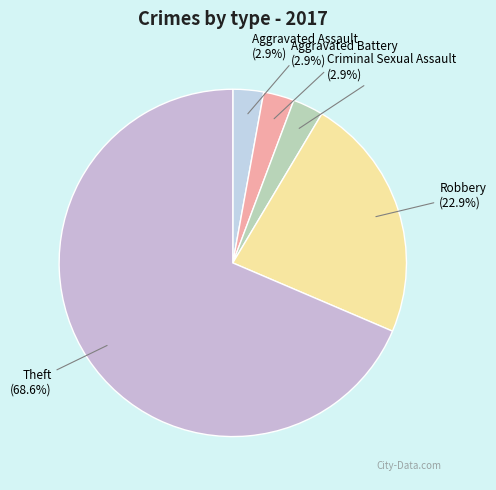

True or false: Aggravated Assault accounts for 3% of the total.

True